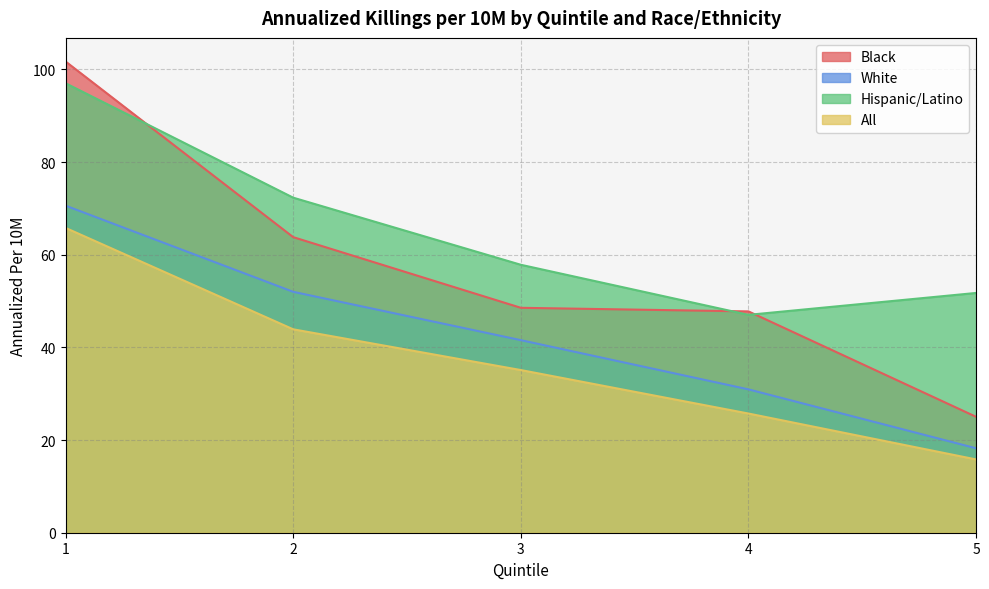

True or false: All and White intersect in this chart.

False